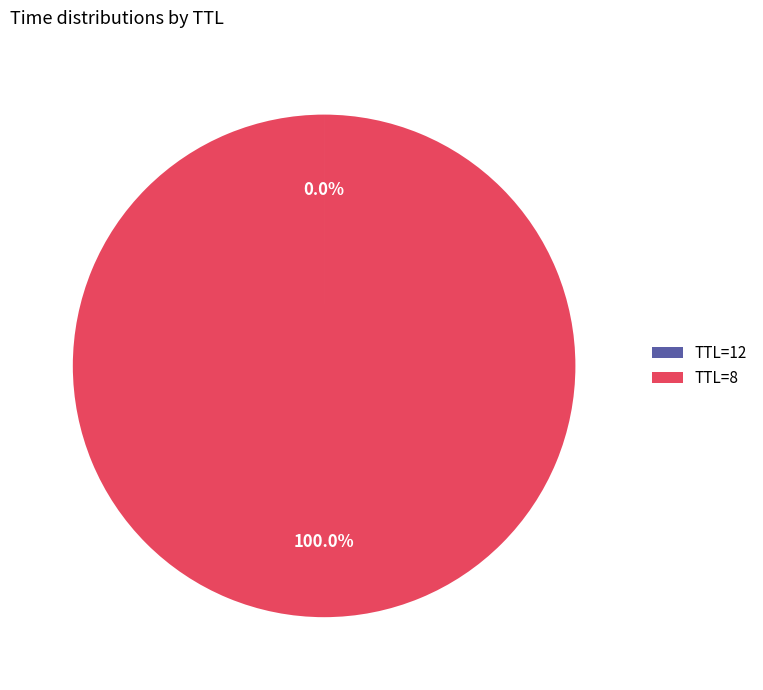

Does any single category account for the majority?

Yes